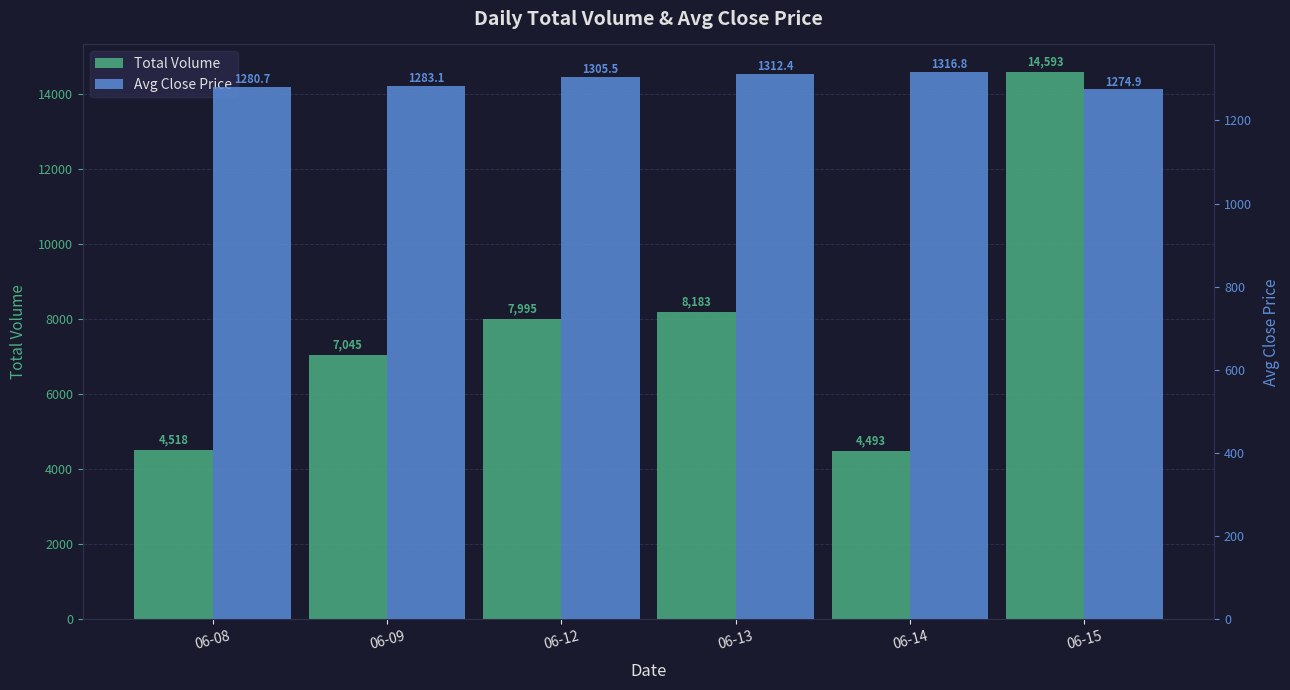

What is the smallest value displayed?

1274.9